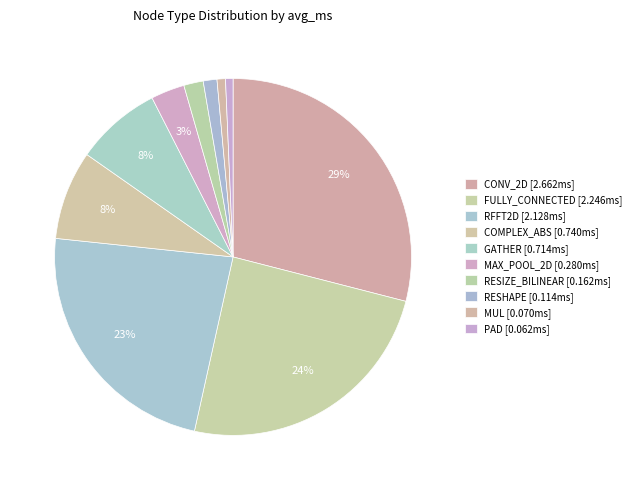

How many segments does this pie chart have?

10